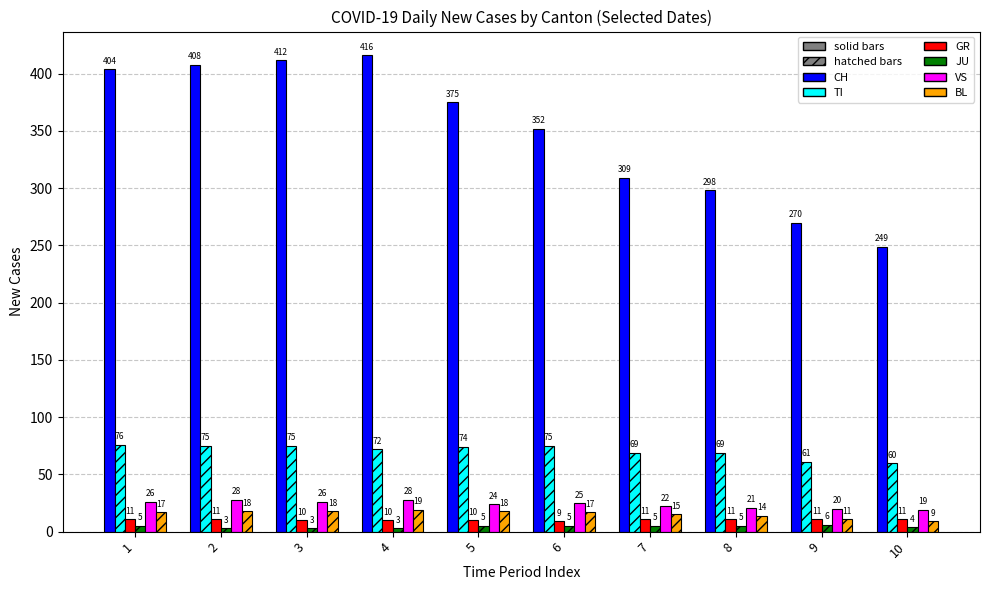

True or false: JU has a value of 5 at 7.

True